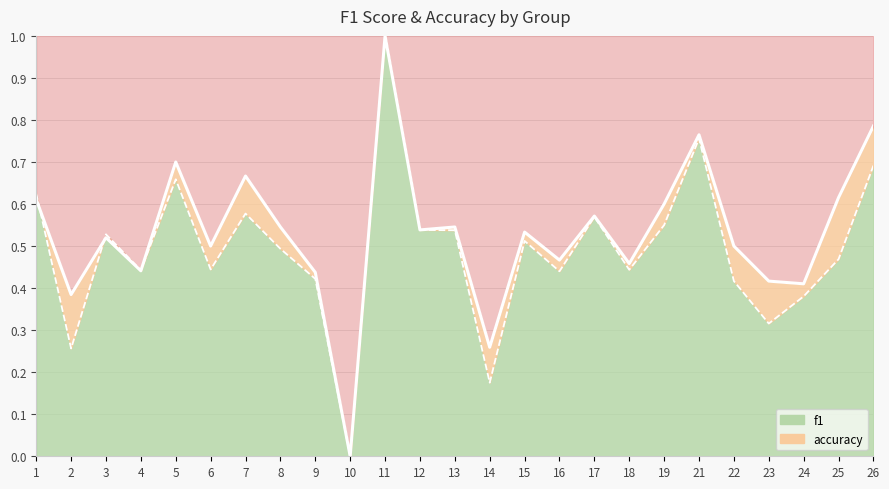

Which has a higher value, 22 or 15?

15